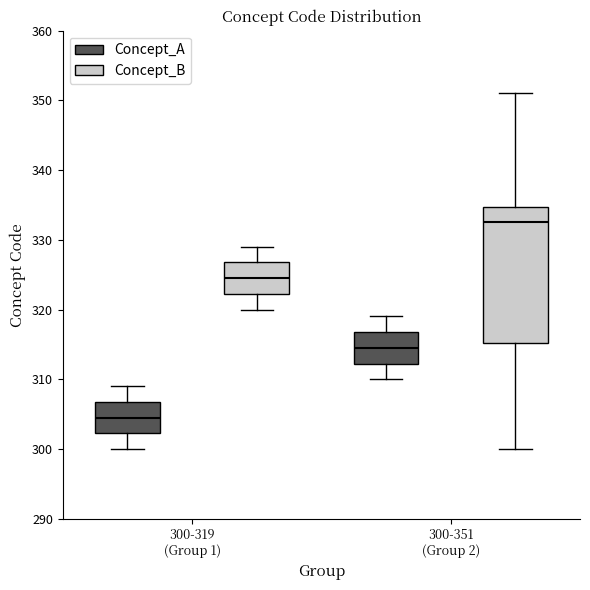

Which box is the tallest, from its lower edge to its upper edge?

300-351 (Group 2) (Concept_B)